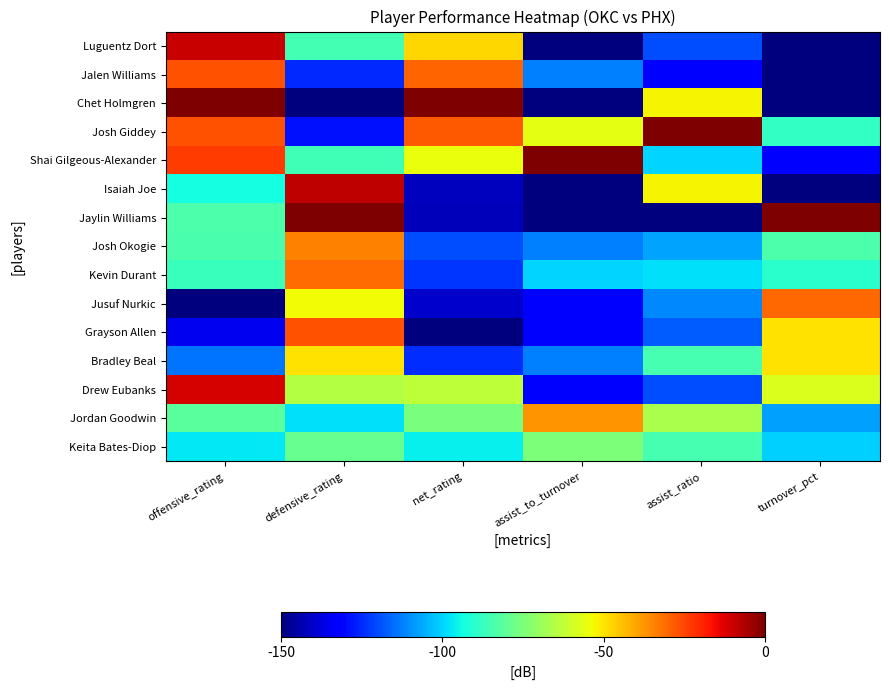

Which has a higher value, defensive_rating or assist_ratio?

defensive_rating